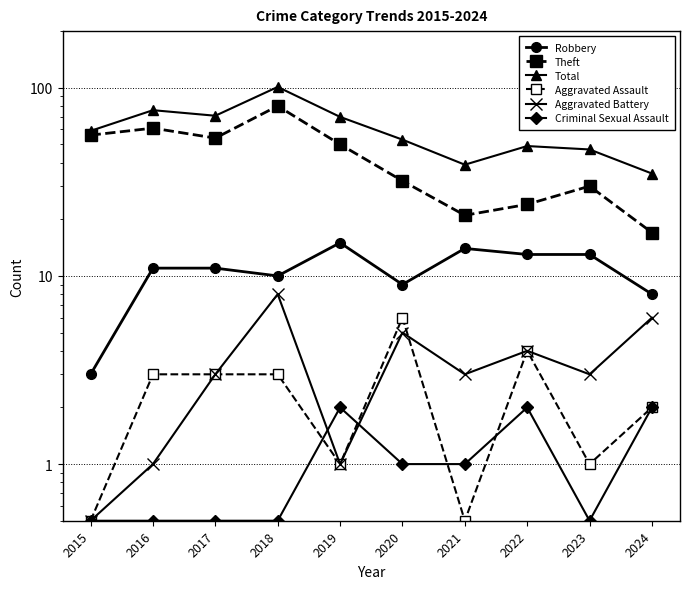

The value of Aggravated Assault at 2016 is 3.0. True or false?

True